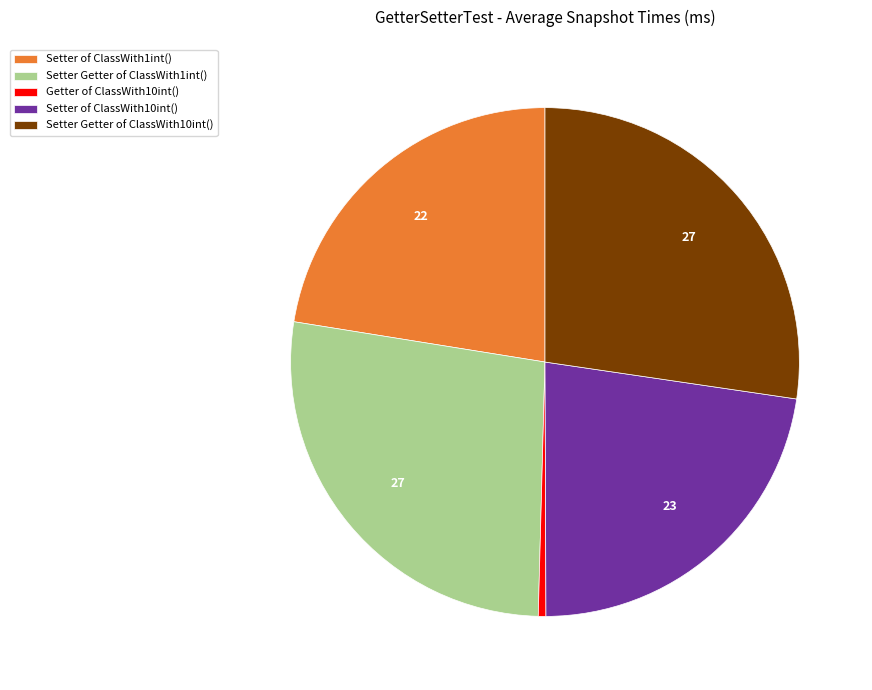

How many segments does this pie chart have?

5